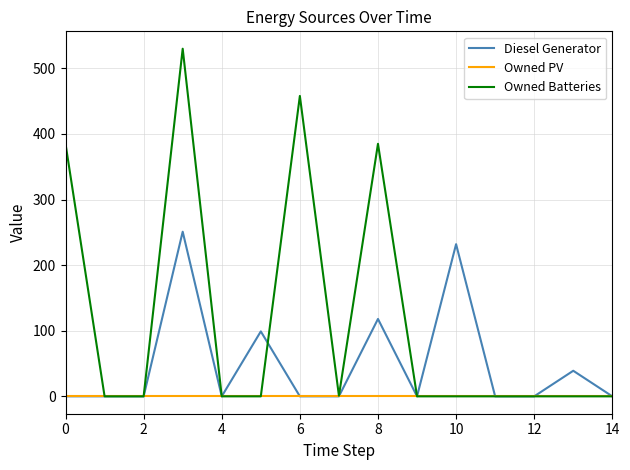

Which series has the largest range (max minus min)?

Owned Batteries